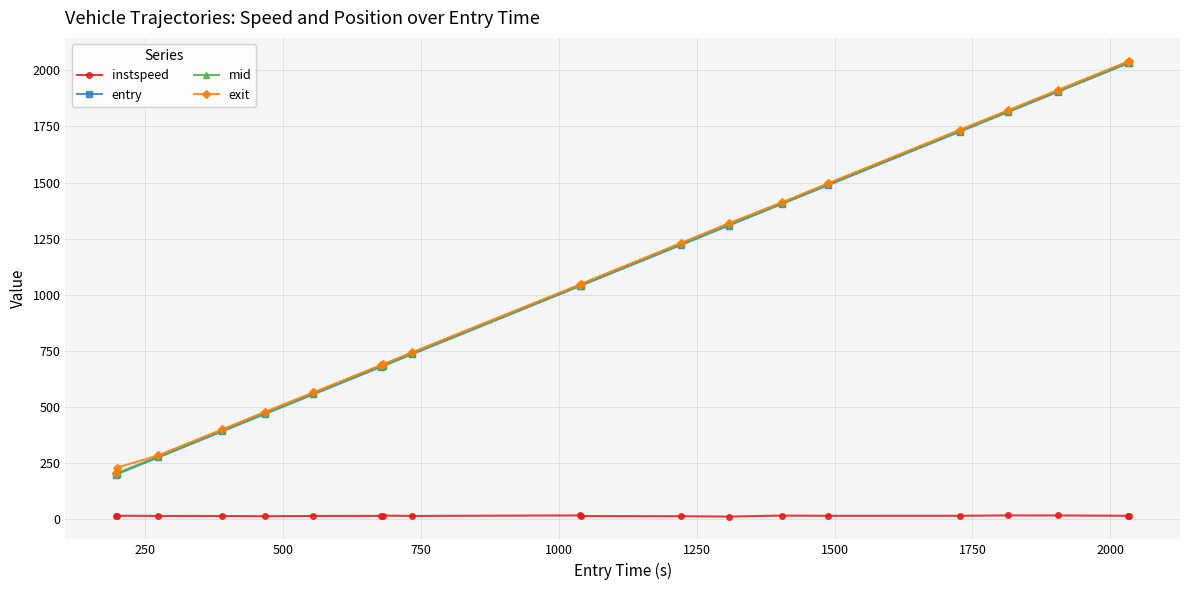

Which series has the widest spread of values?

mid